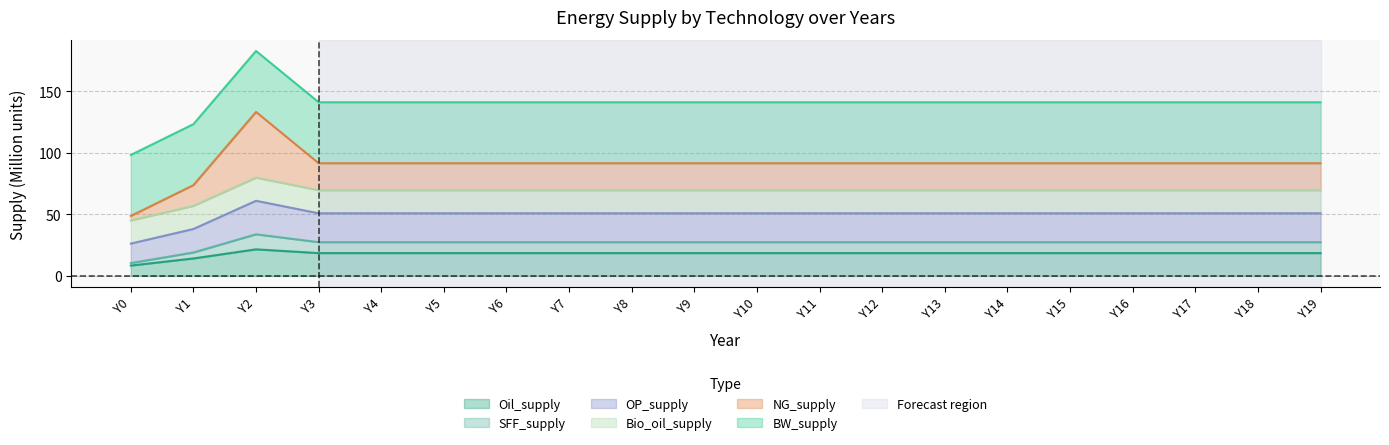

What is the total value across all series at Y10?

141.1